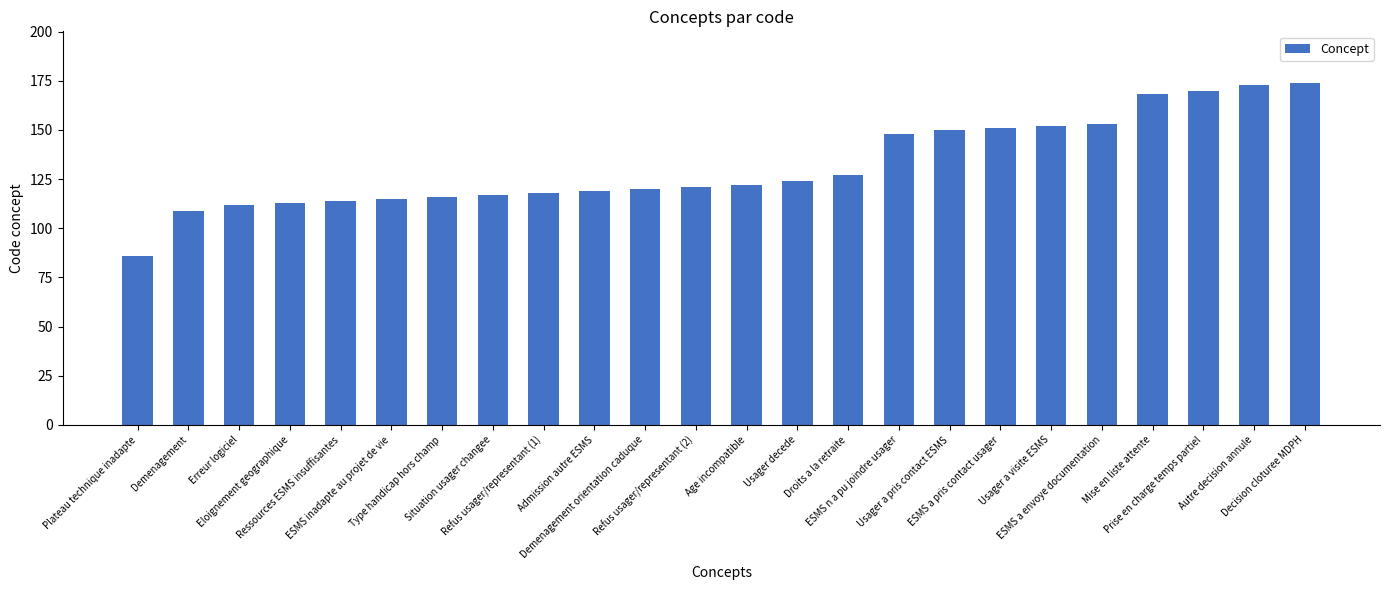

The chart shows a value of 115 at ESMS inadapte au projet de vie. True or false?

True